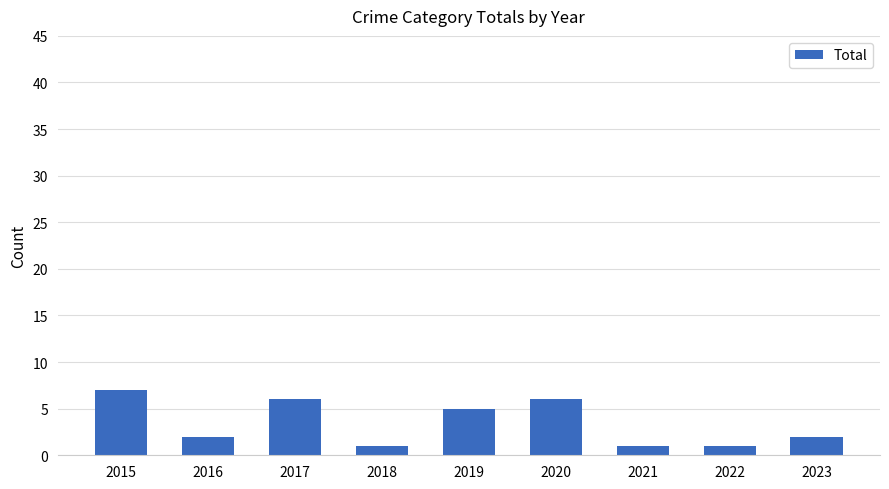

Which label corresponds to the largest value in the chart?

2015